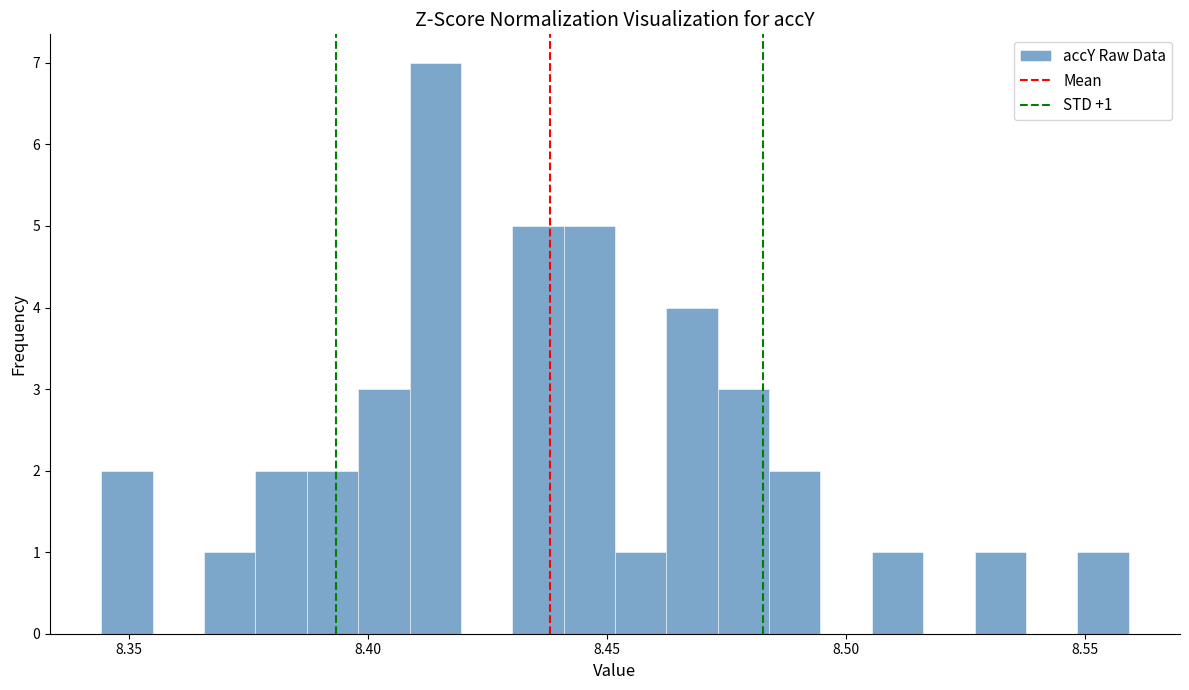

Read against the x-axis, roughly where is the centre of the tallest bar?

8.415